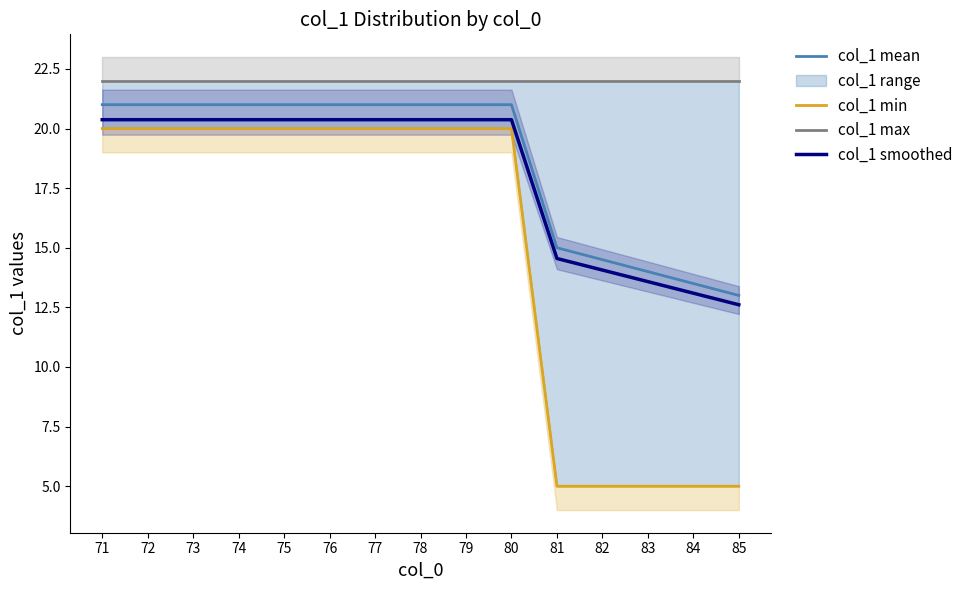

What is the average value of the col_1 max series?

22.0